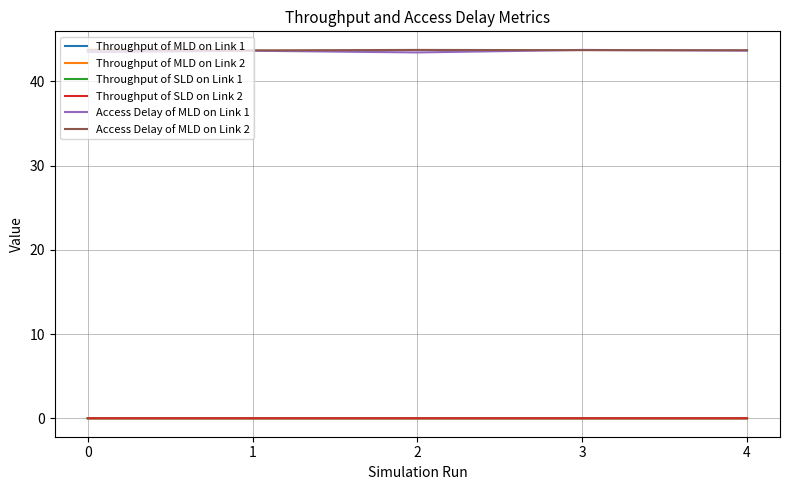

True or false: Throughput of SLD on Link 1 and Access Delay of MLD on Link 2 cross at least once.

False